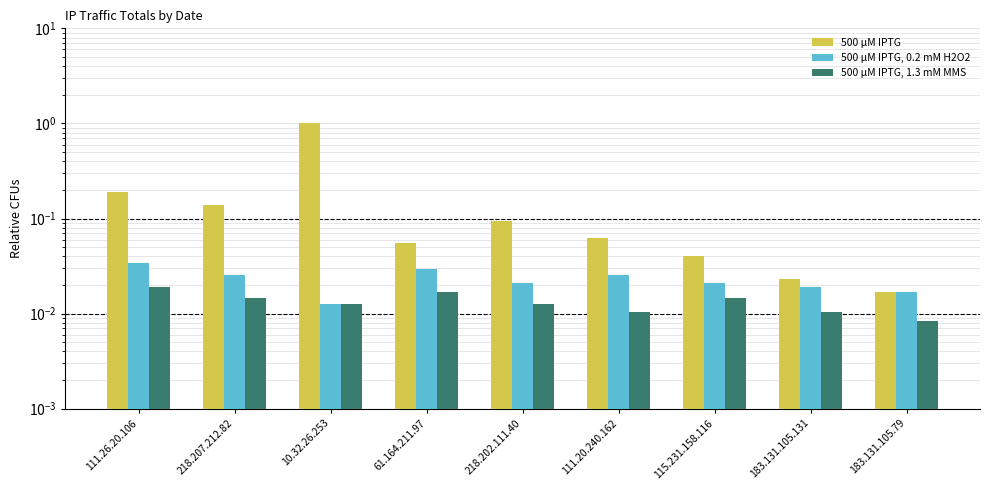

Is it true that 500 µM IPTG, 1.3 mM MMS equals 0.0 at 183.131.105.131?

True